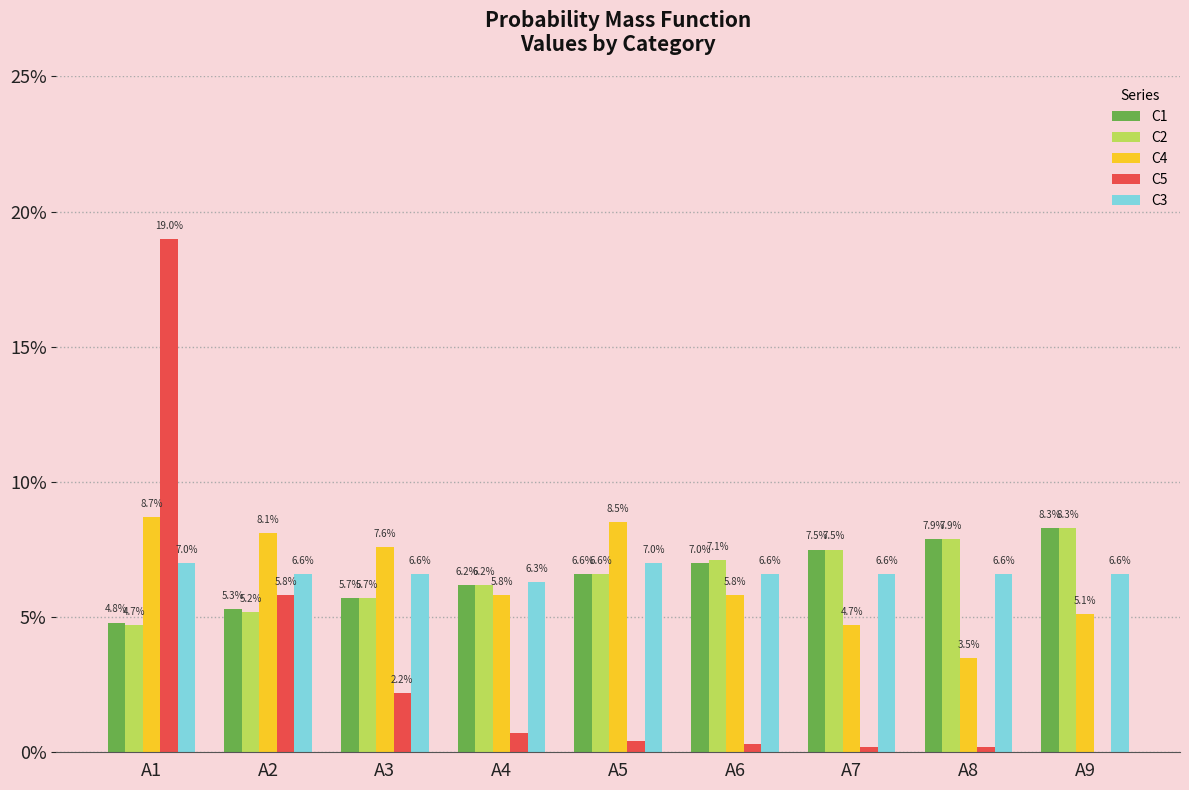

Count the C2 values in the range 0 to 1.

9